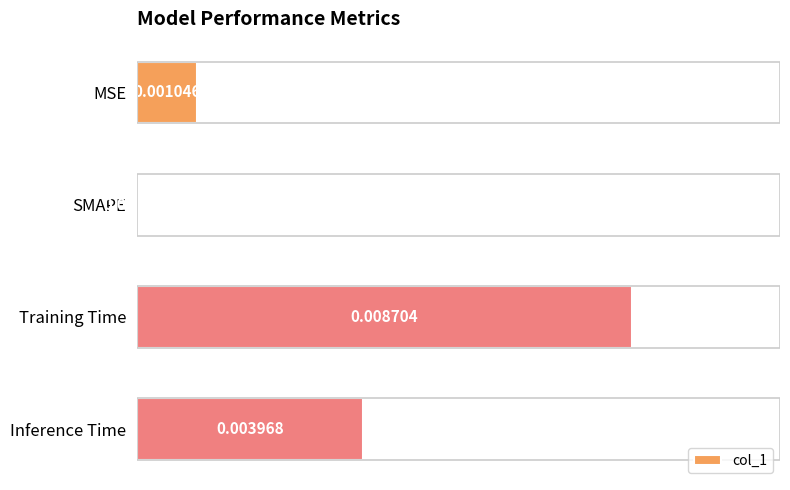

Which label corresponds to the largest value in the chart?

Training Time